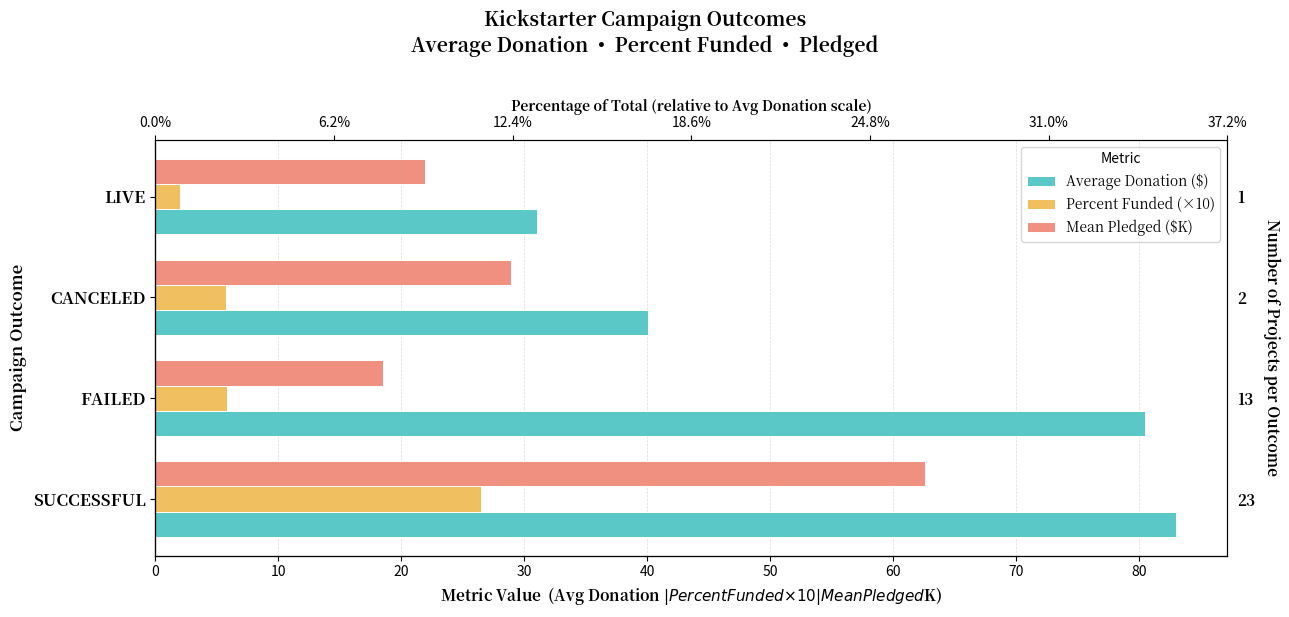

What value does the Mean Pledged ($K) series have at CANCELED?

29.0